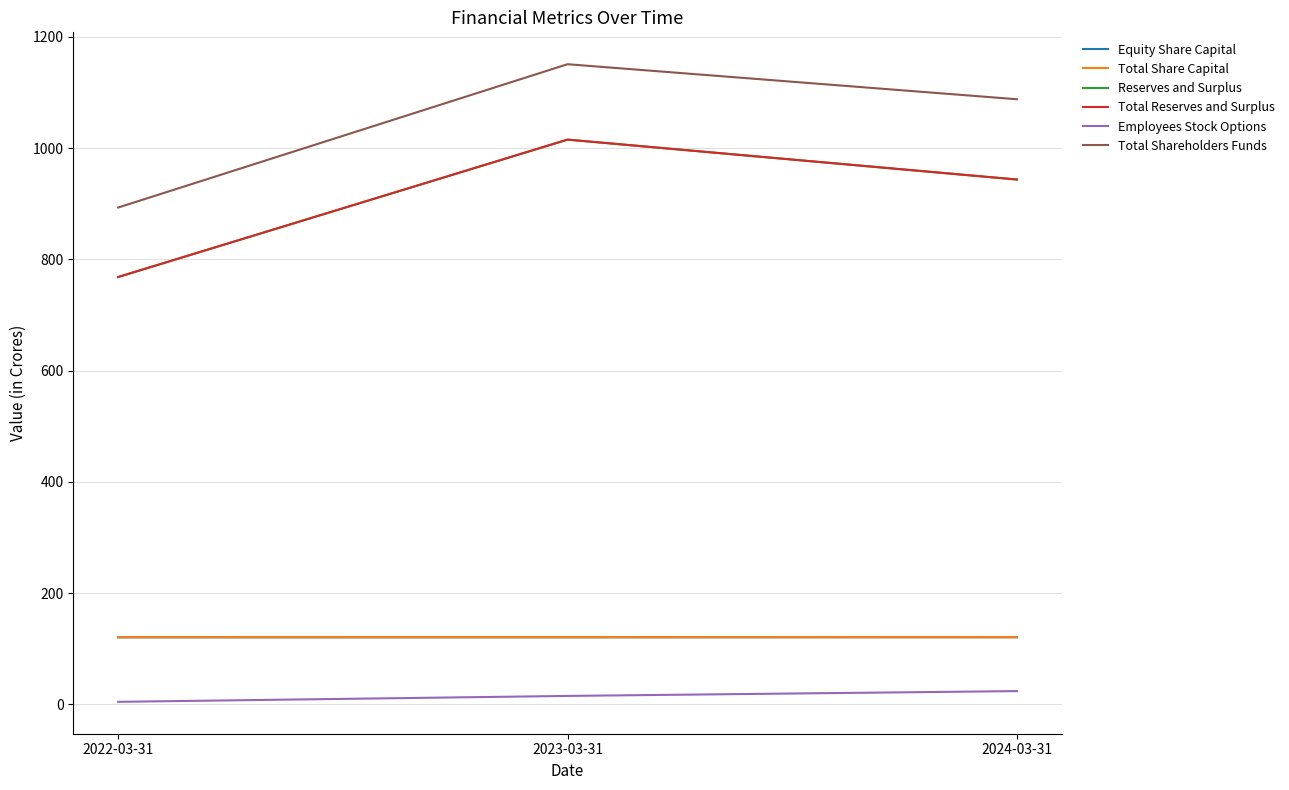

What is the difference between the highest and lowest values at 2022-03-31?

888.7